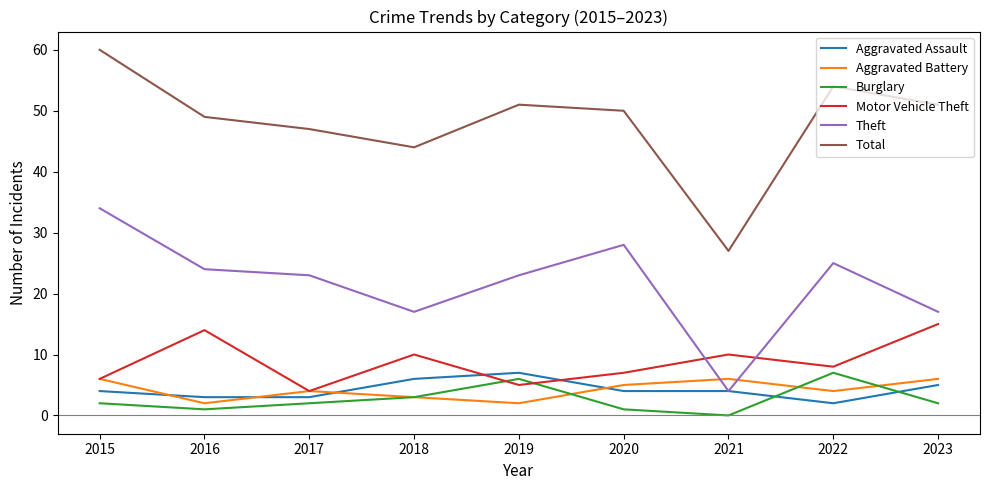

What is the lowest value of the Aggravated Battery series?

2